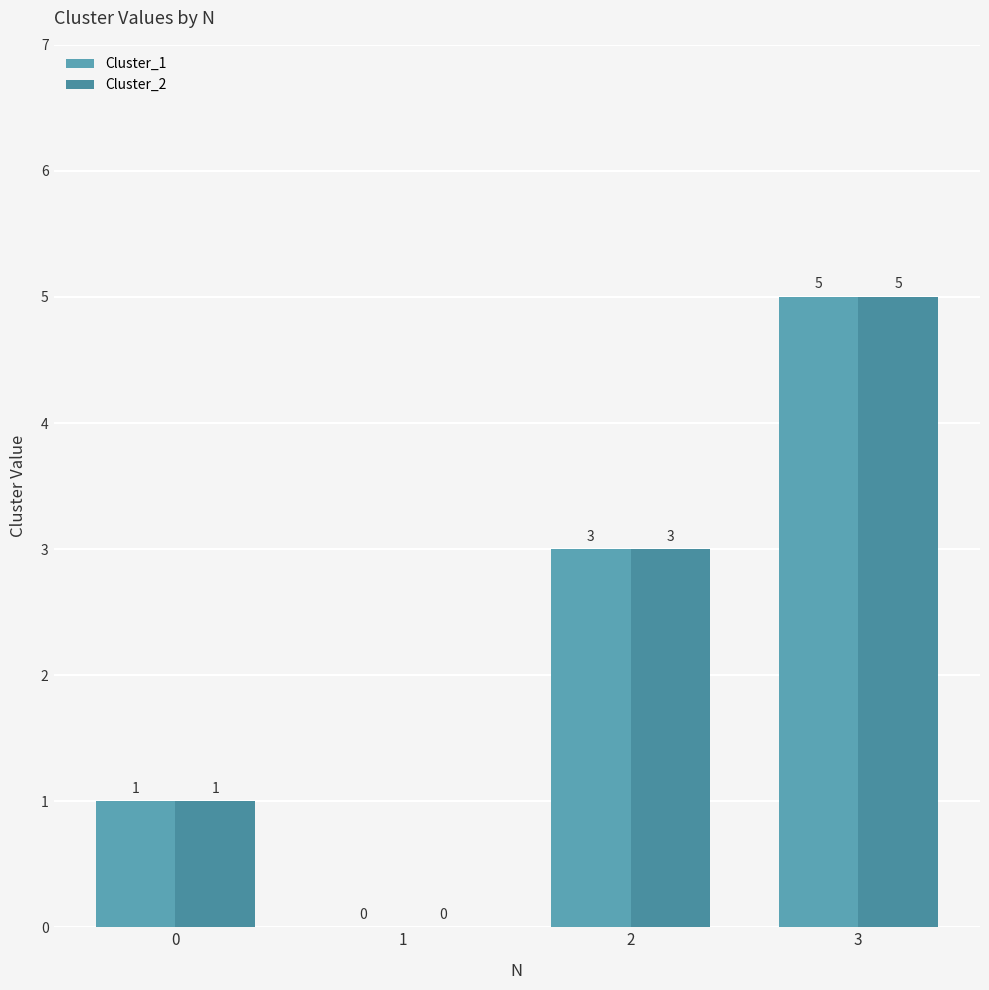

How many series are shown in this chart?

2